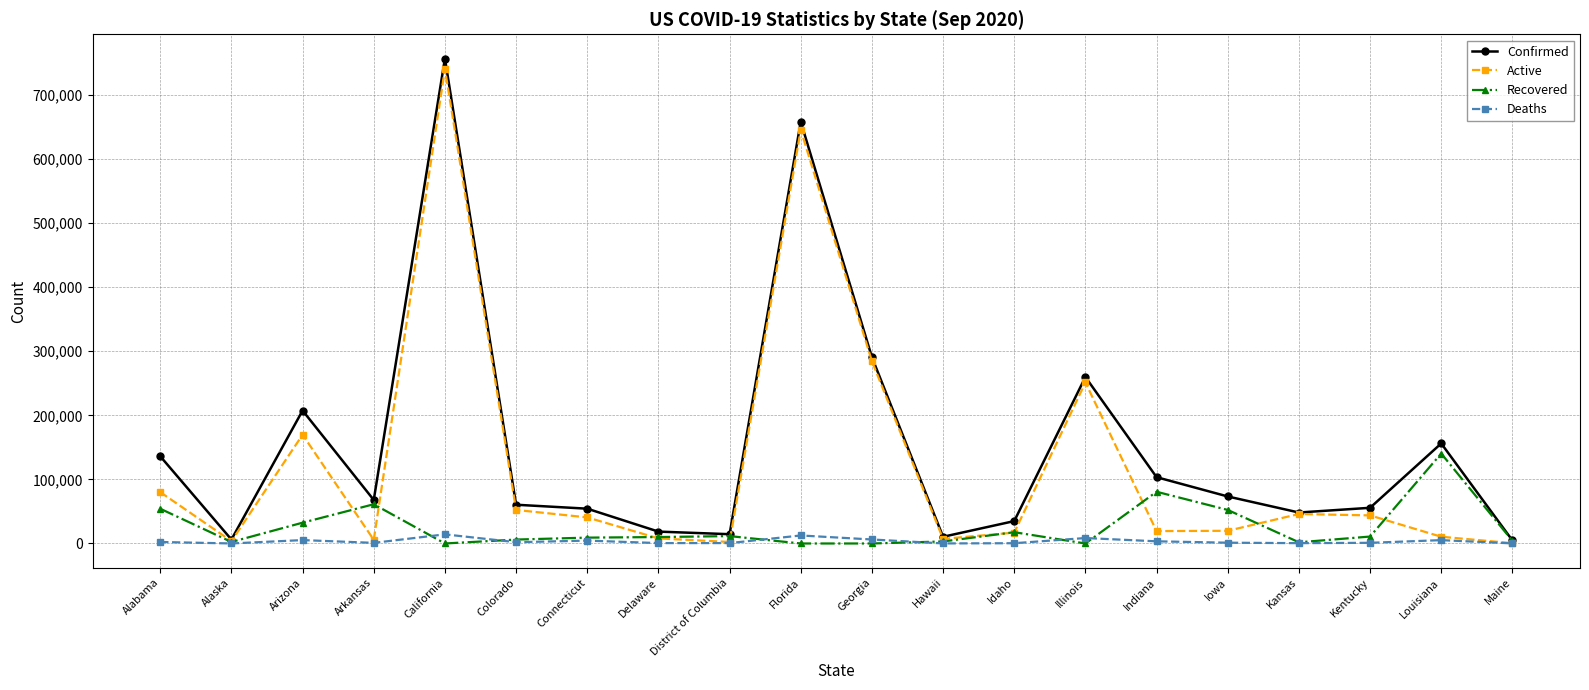

At California, list the series in order from largest to smallest.

Confirmed, Active, Deaths, Recovered